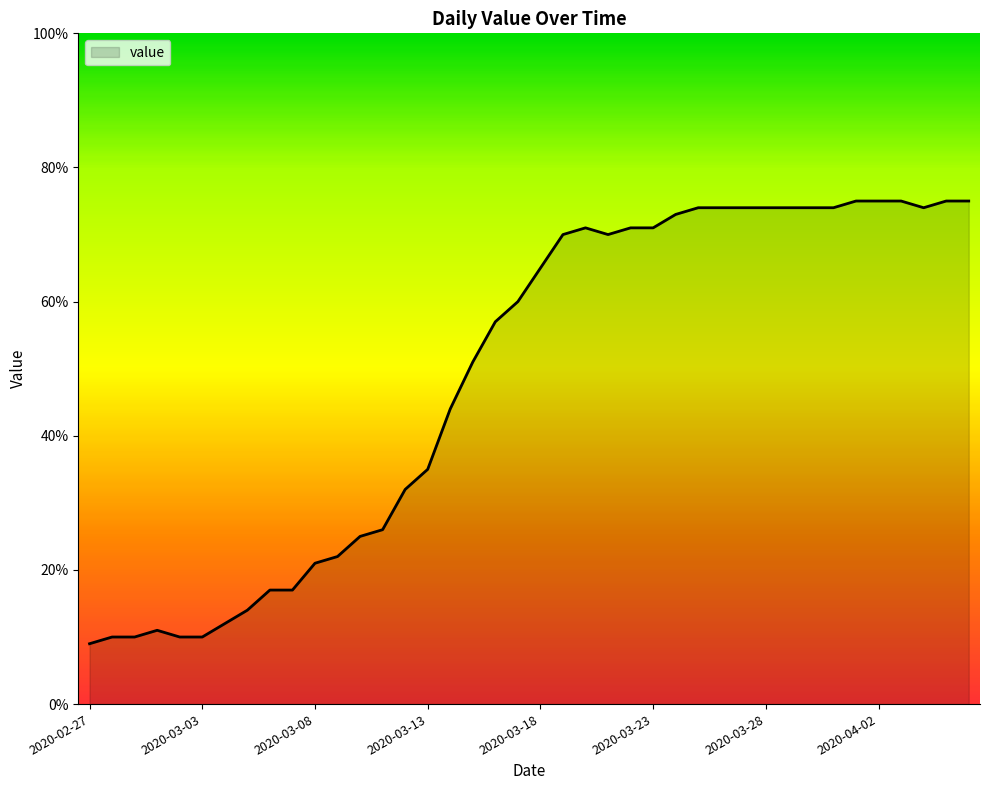

What is the smallest value displayed?

9